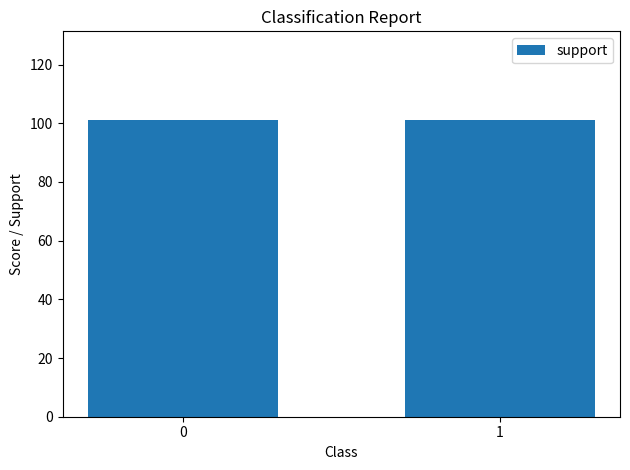

How many data points does each series have?

2